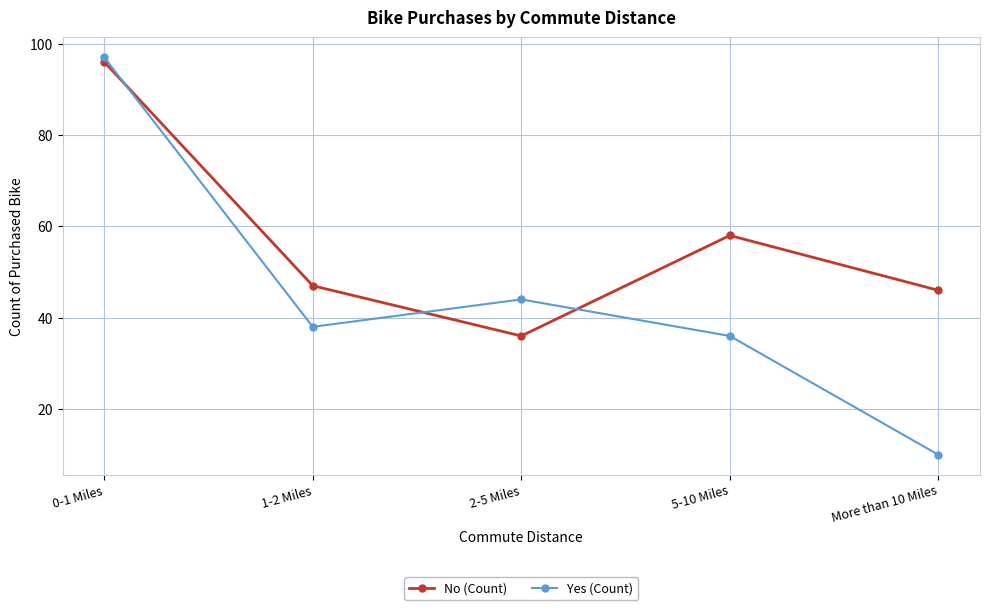

The Yes (Count) series shows 38 at 1-2 Miles. True or false?

True